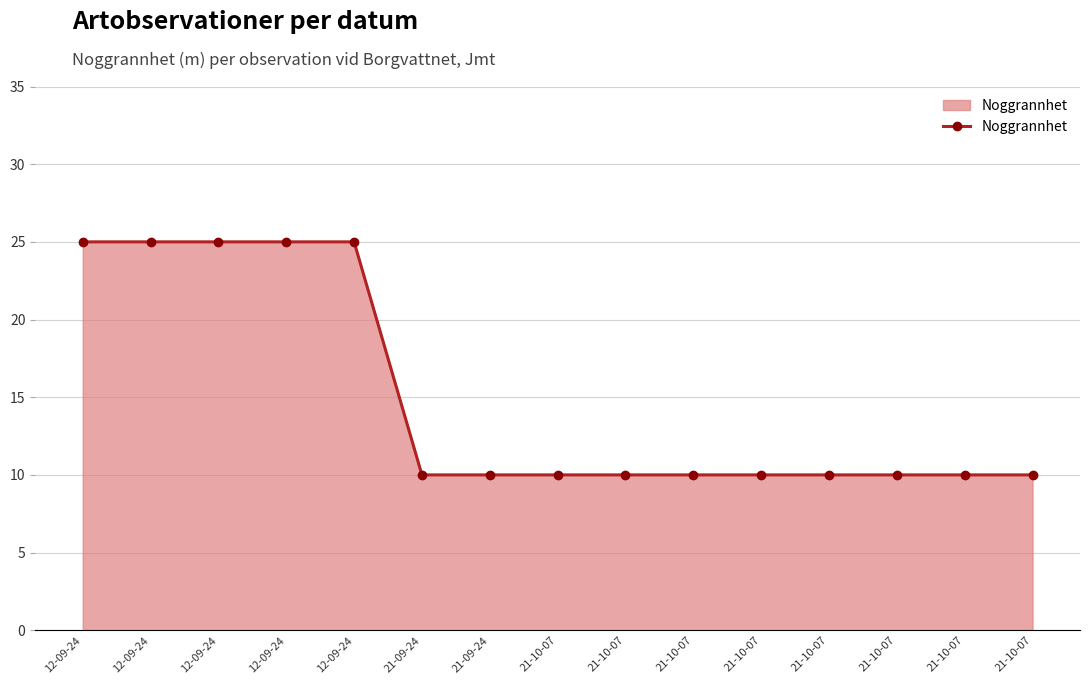

True or false: the data shows 5 at 21-09-24.

False